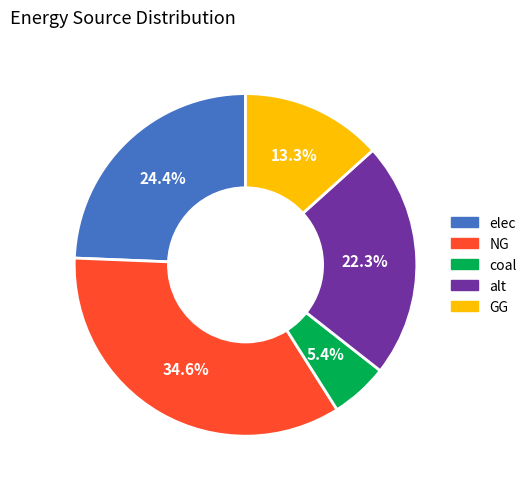

Does elec account for over 50% of the chart?

No